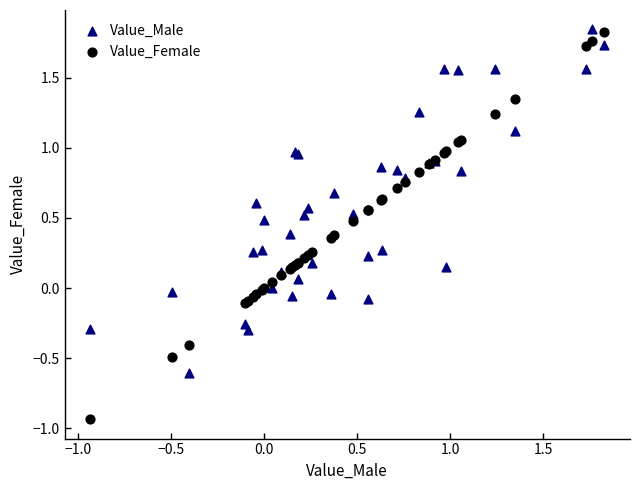

Which series has the widest spread of Y values?

Value_Female